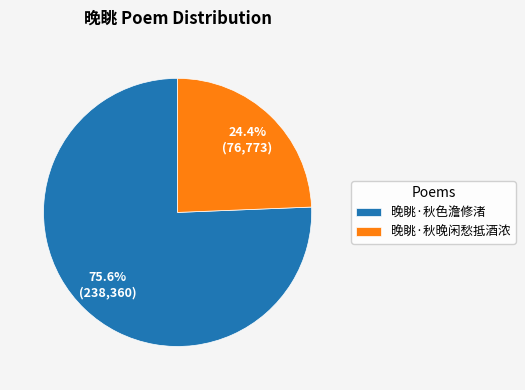

Does 晚眺·秋晚闲愁抵酒浓 account for over 50% of the chart?

No